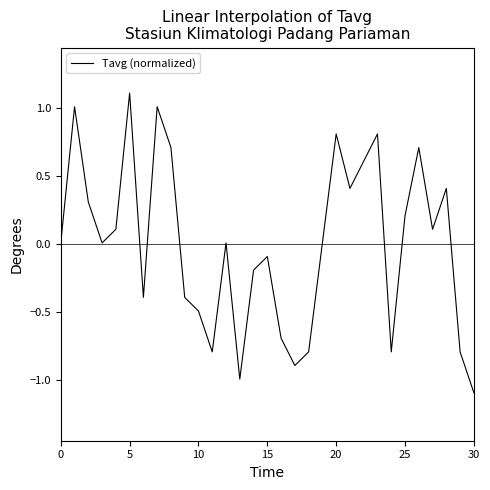

What is the smallest value displayed?

-1.1